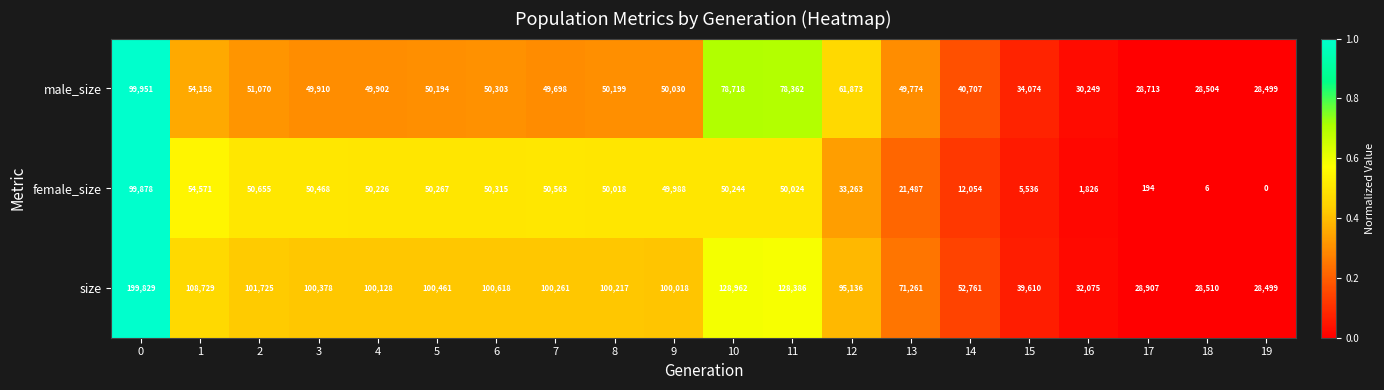

Which series changed the most between 1 and 10?

male_size